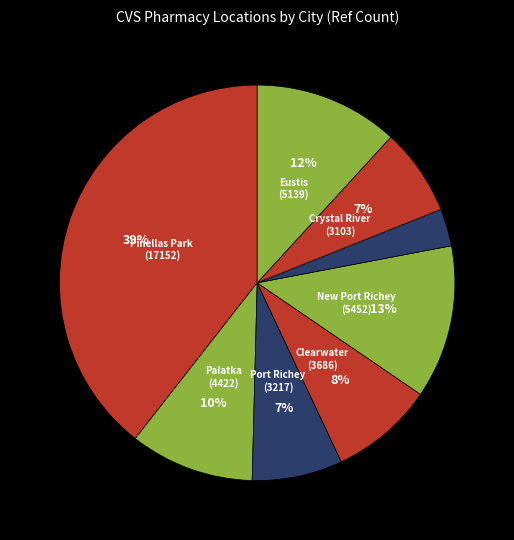

How many segments does this pie chart have?

8